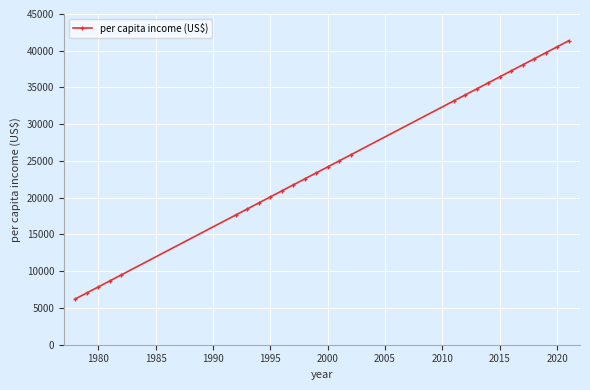

Reading left to right, list all the values displayed in this chart.

6230.2	7046.8	7863.4	8680.0	9496.6	17662.8	18479.4	19296.0	20112.6	20929.3	21745.9	22562.5	23379.1	24195.7	25012.3	25828.9	33178.5	33995.1	34811.7	35628.3	36444.9	37261.6	38078.2	38894.8	39711.4	40528.0	41344.6